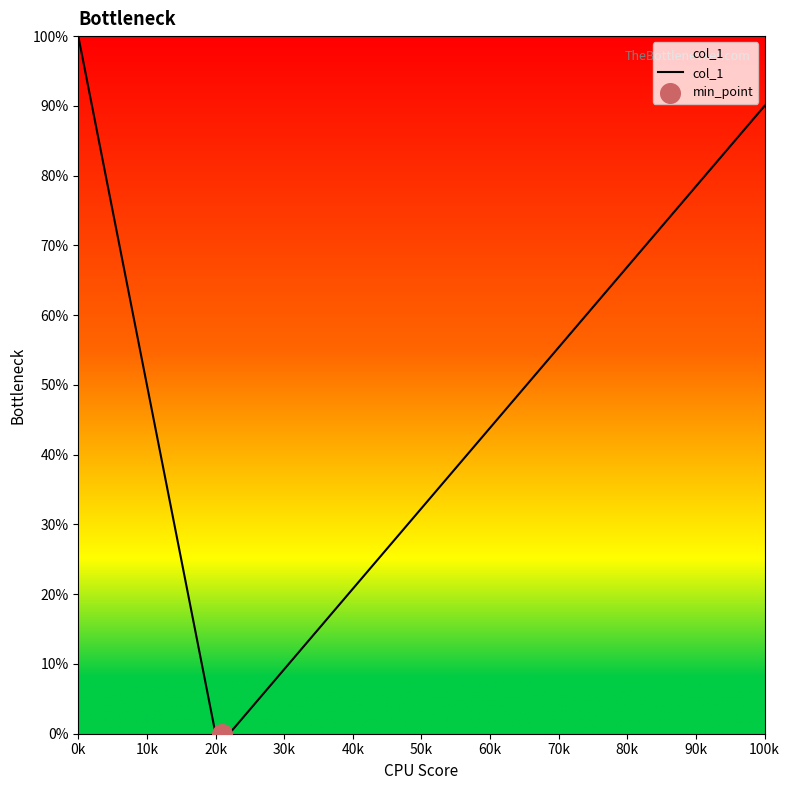

True or false: col_1 has more than 0 interior local peaks.

False